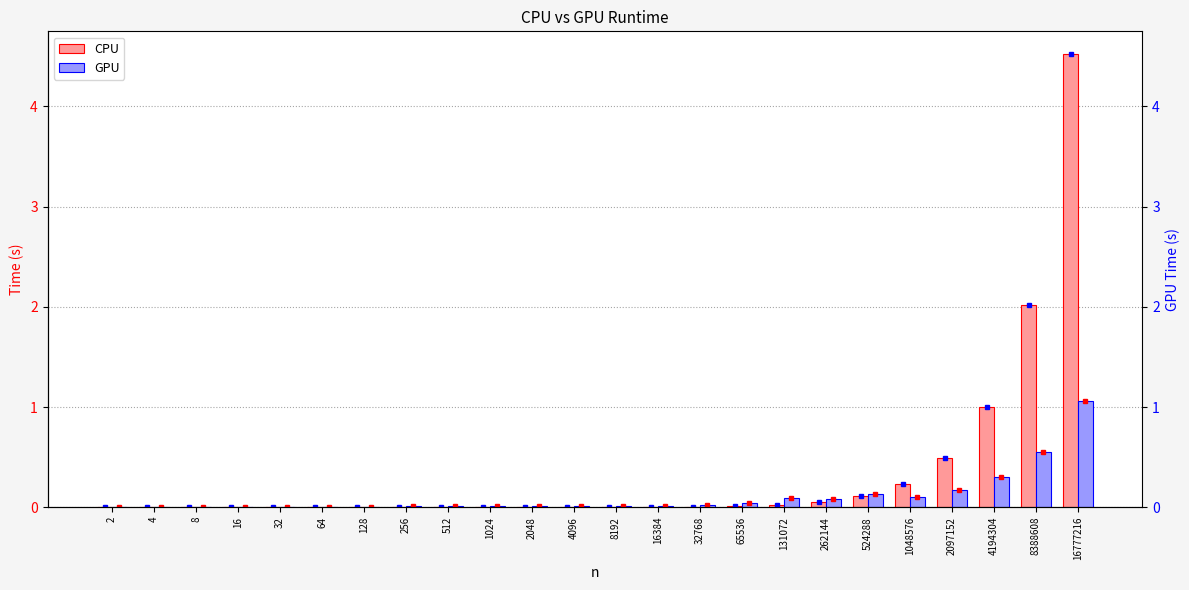

How many bars are there in total?

48